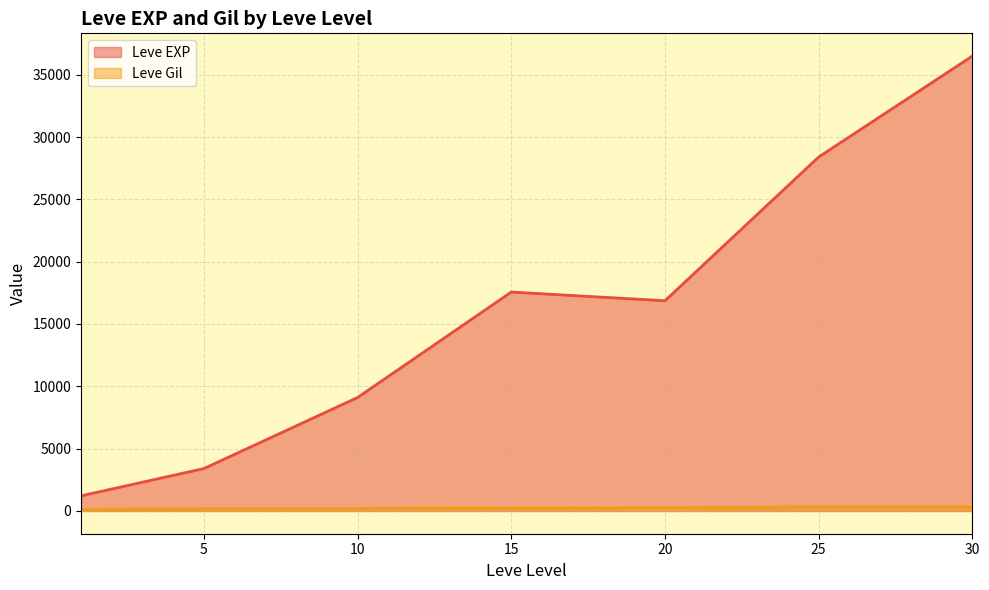

True or false: Leve Gil has more than 0 points higher than both neighbors.

True